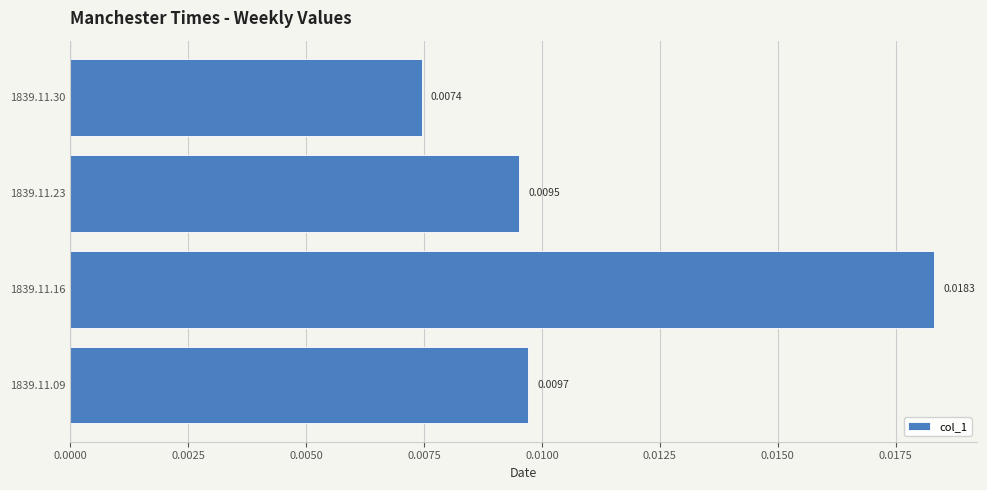

Does the chart contain stacked bars?

No